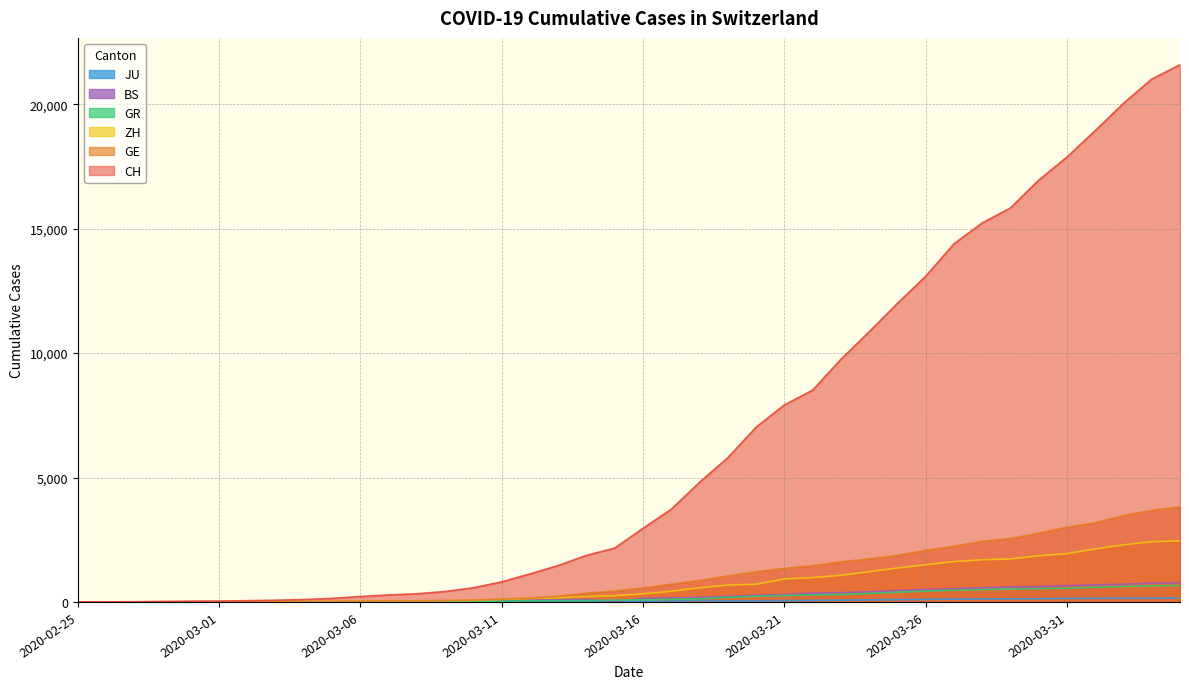

The BS series shows 467 at 2020-03-21. True or false?

False